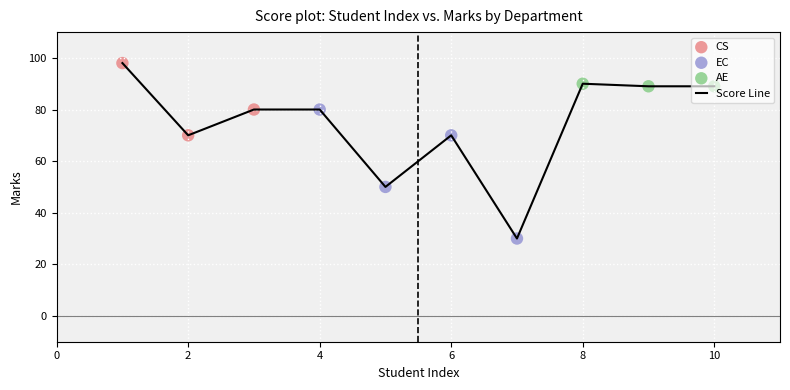

What is the minimum value shown in the chart?

30